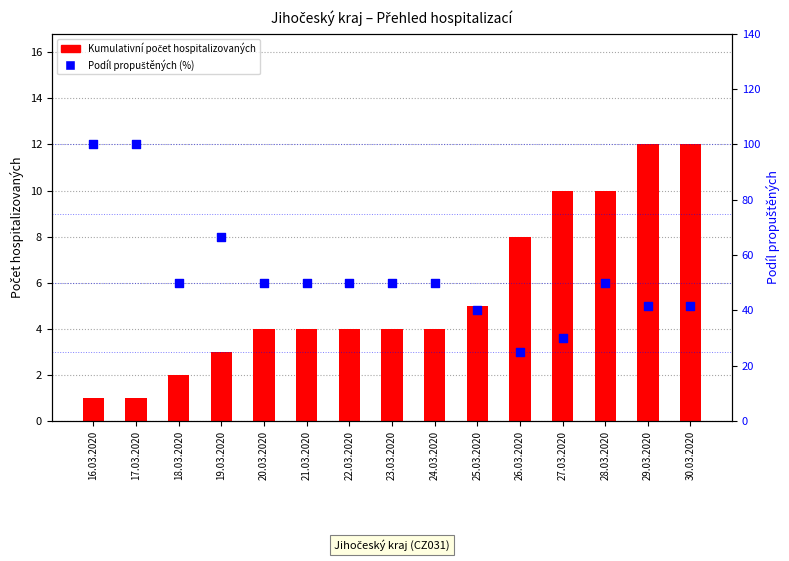

Is the value of Podíl propuštěných (%) at 26.03.2020 greater than the value of Kumulativní počet hospitalizovaných at 27.03.2020?

Yes